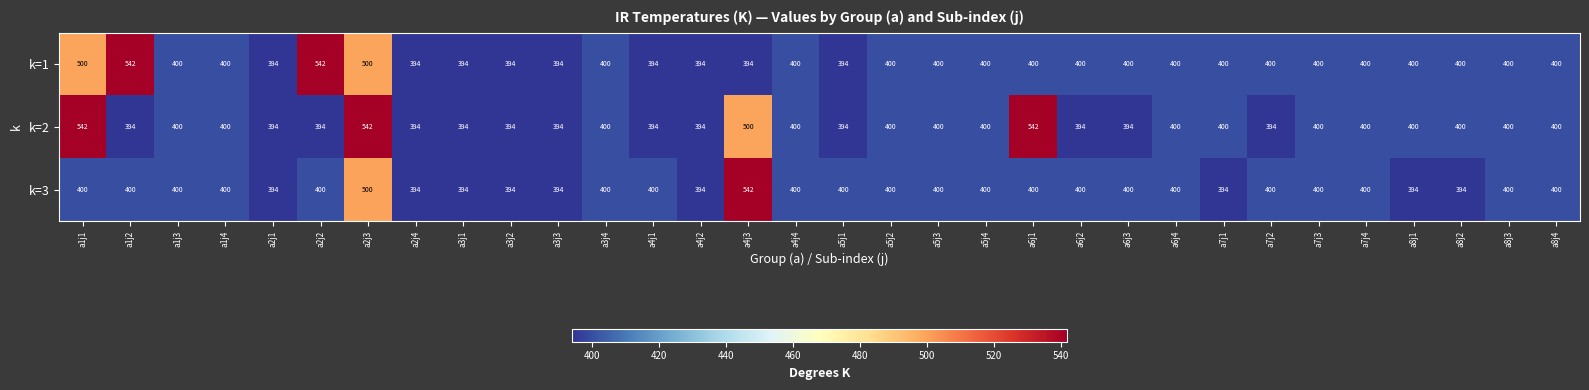

Which series changed the most between a1j2 and a6j1?

k=2